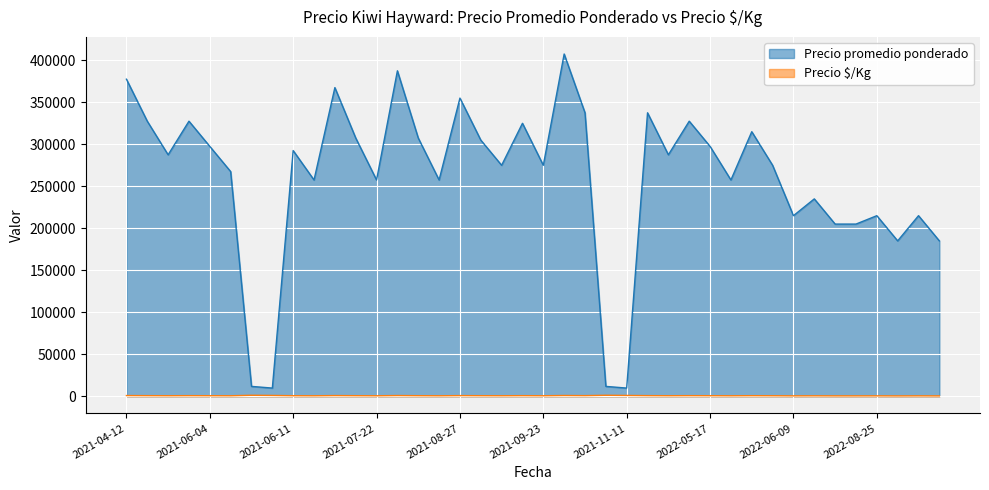

What is the label of the 25th point from the right?

2021-11-11